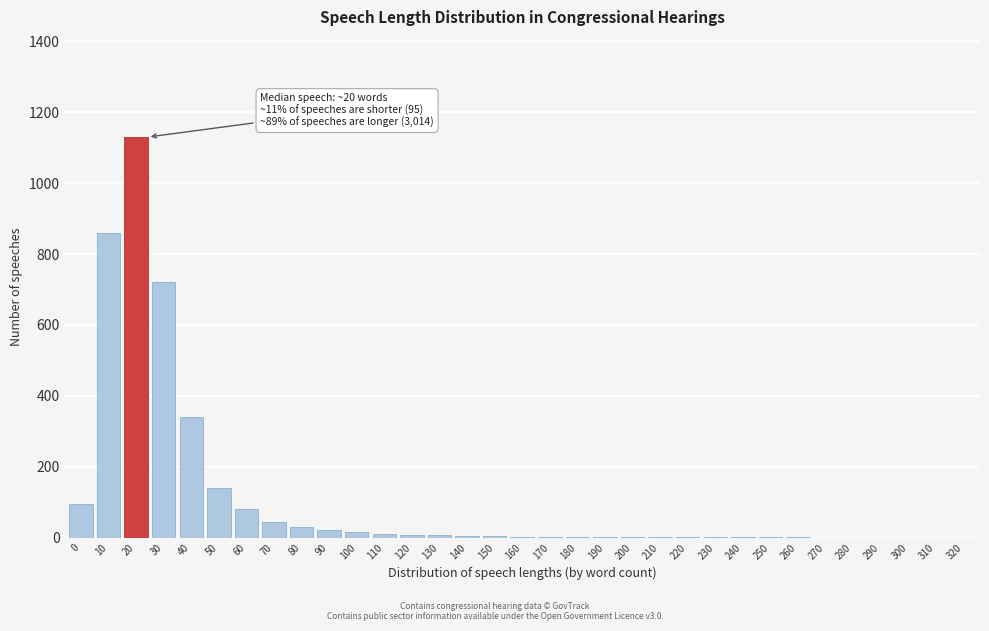

True or false: the data shows 20 at 90.

True